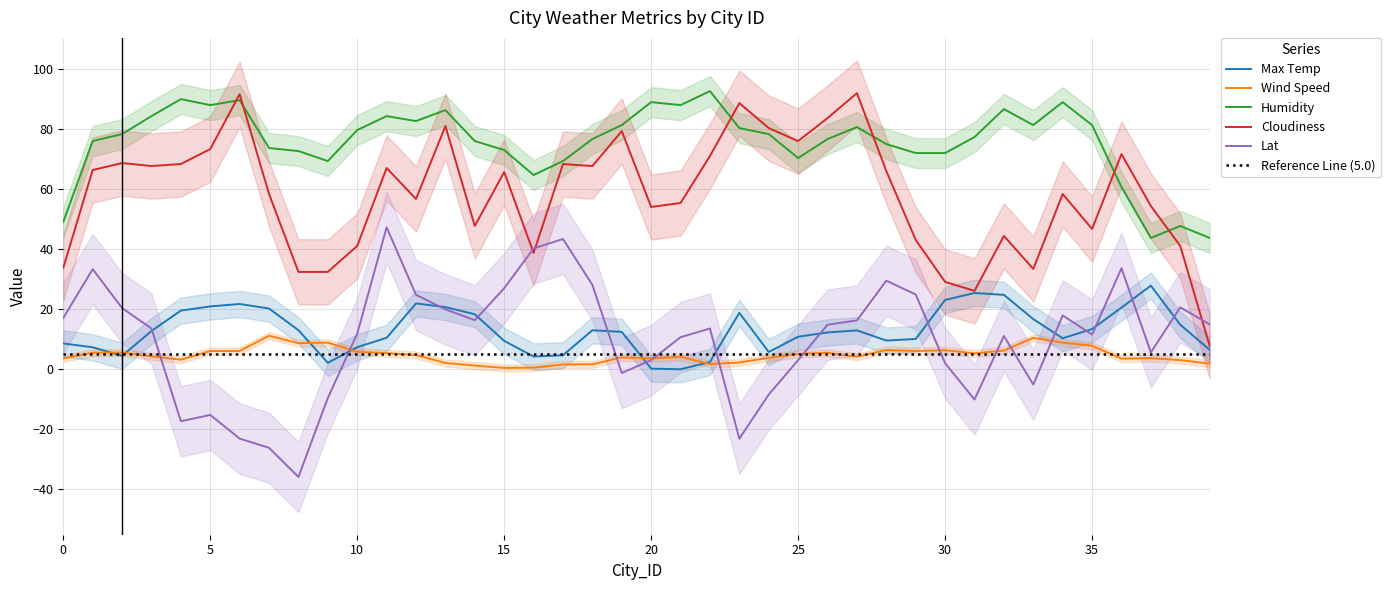

What is the minimum value for Cloudiness?

7.7